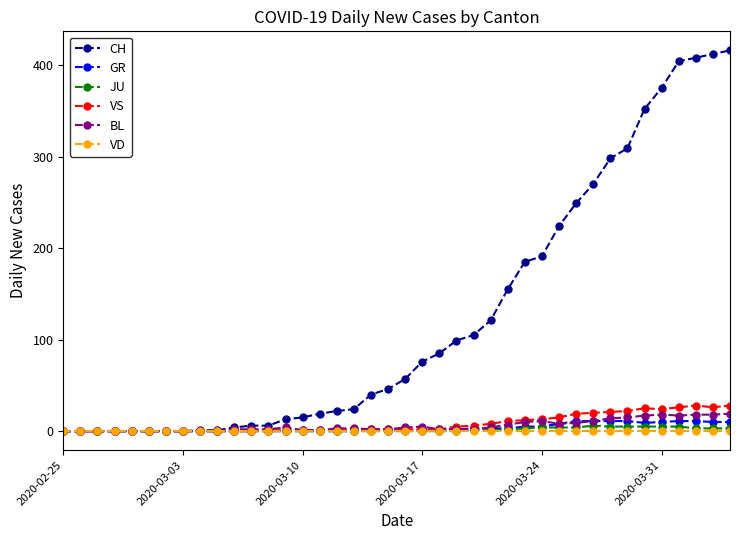

What is the difference between the maximum and second lowest values in the GR series?

11